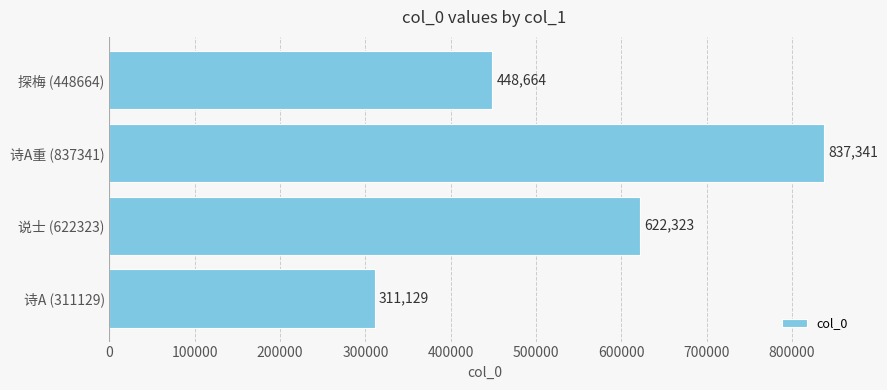

What is the difference between the maximum and minimum values?

526212